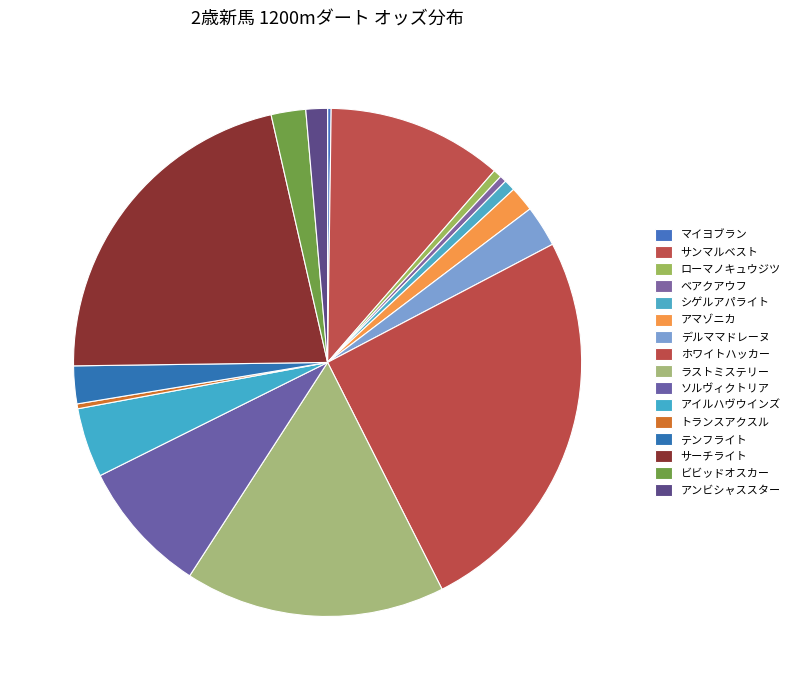

Which category has the biggest portion of the pie?

ホワイトハッカー